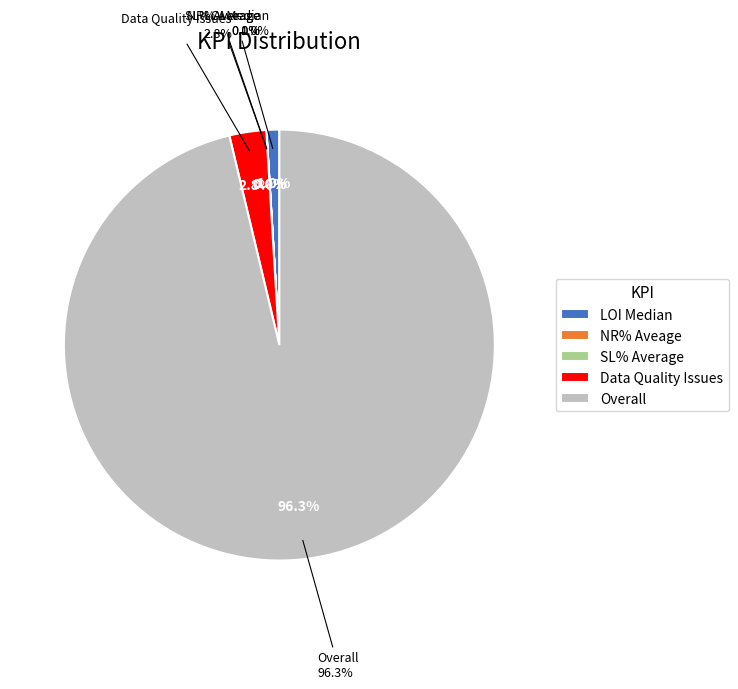

Does any single category account for the majority?

Yes